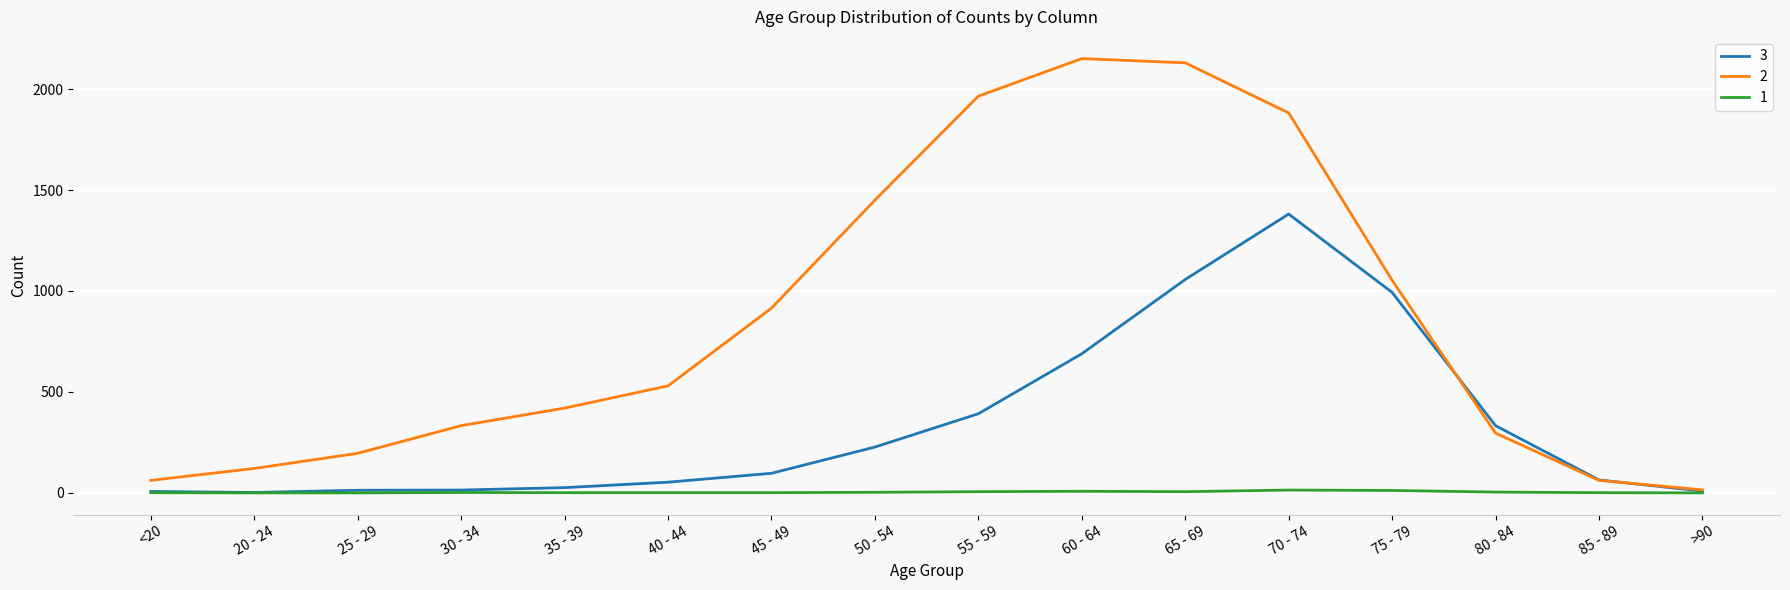

At 40 - 44, list the series in order from smallest to largest.

1, 3, 2